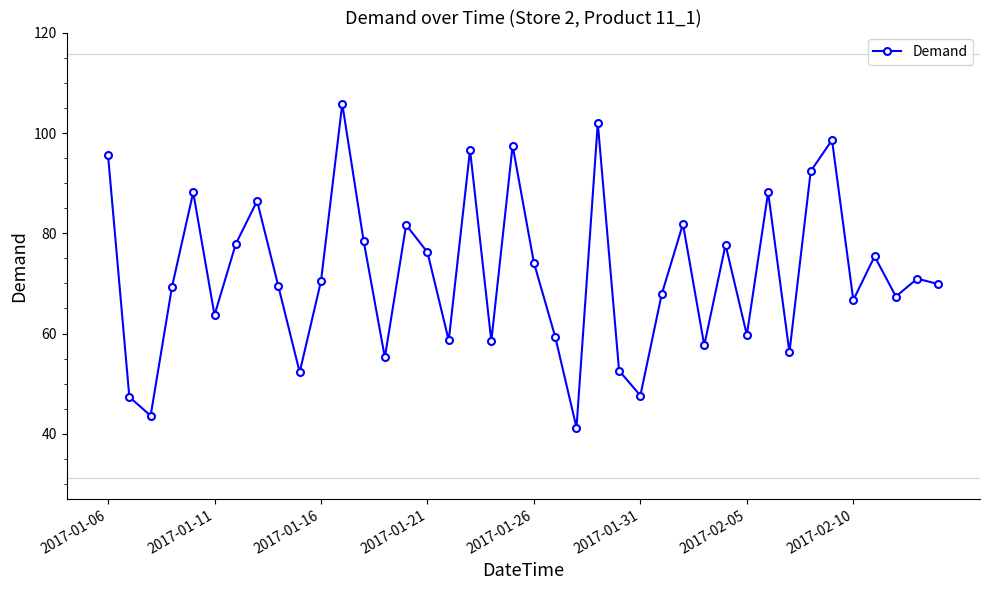

What is the greatest value displayed?

105.8